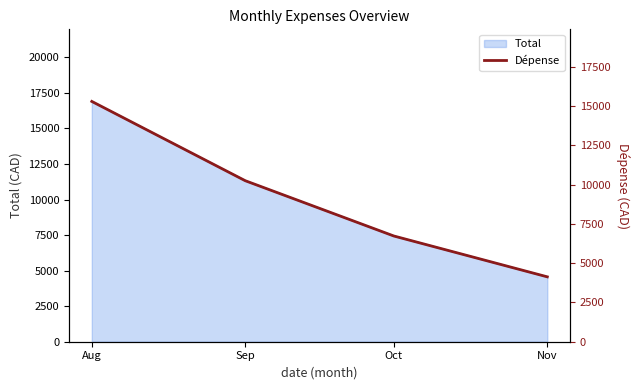

Reading left to right, transcribe all the data shown in this chart.

15284.3	10240.5	6725.1	4126.8